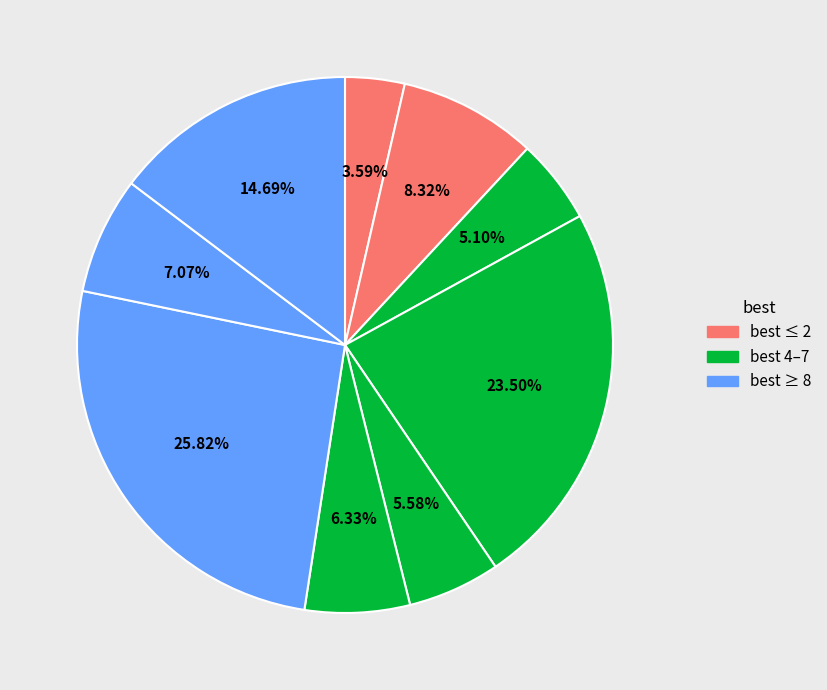

How many segments does this pie chart have?

9